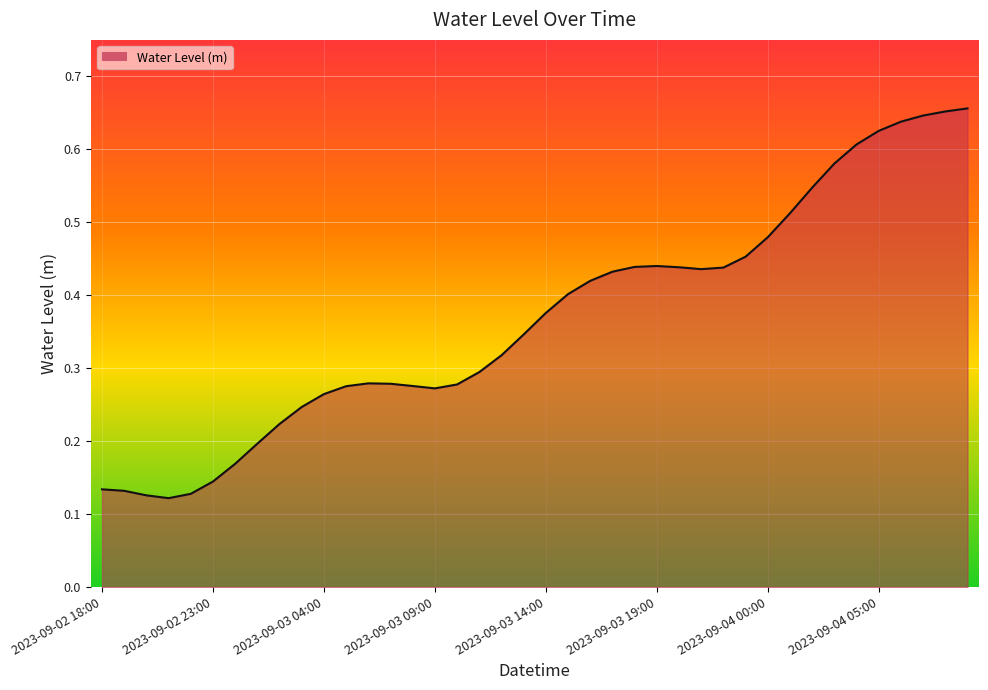

List the labels in order of value, largest first.

2023-09-04 09:00, 2023-09-04 08:00, 2023-09-04 07:00, 2023-09-04 06:00, 2023-09-04 05:00, 2023-09-04 04:00, 2023-09-04 03:00, 2023-09-04 02:00, 2023-09-04 01:00, 2023-09-04 00:00, 2023-09-03 23:00, 2023-09-03 19:00, 2023-09-03 18:00, 2023-09-03 20:00, 2023-09-03 22:00, 2023-09-03 21:00, 2023-09-03 17:00, 2023-09-03 16:00, 2023-09-03 15:00, 2023-09-03 14:00, 2023-09-03 13:00, 2023-09-03 12:00, 2023-09-03 11:00, 2023-09-03 06:00, 2023-09-03 07:00, 2023-09-03 10:00, 2023-09-03 08:00, 2023-09-03 05:00, 2023-09-03 09:00, 2023-09-03 04:00, 2023-09-03 03:00, 2023-09-03 02:00, 2023-09-03 01:00, 2023-09-03 00:00, 2023-09-02 23:00, 2023-09-02 18:00, 2023-09-02 19:00, 2023-09-02 22:00, 2023-09-02 20:00, 2023-09-02 21:00